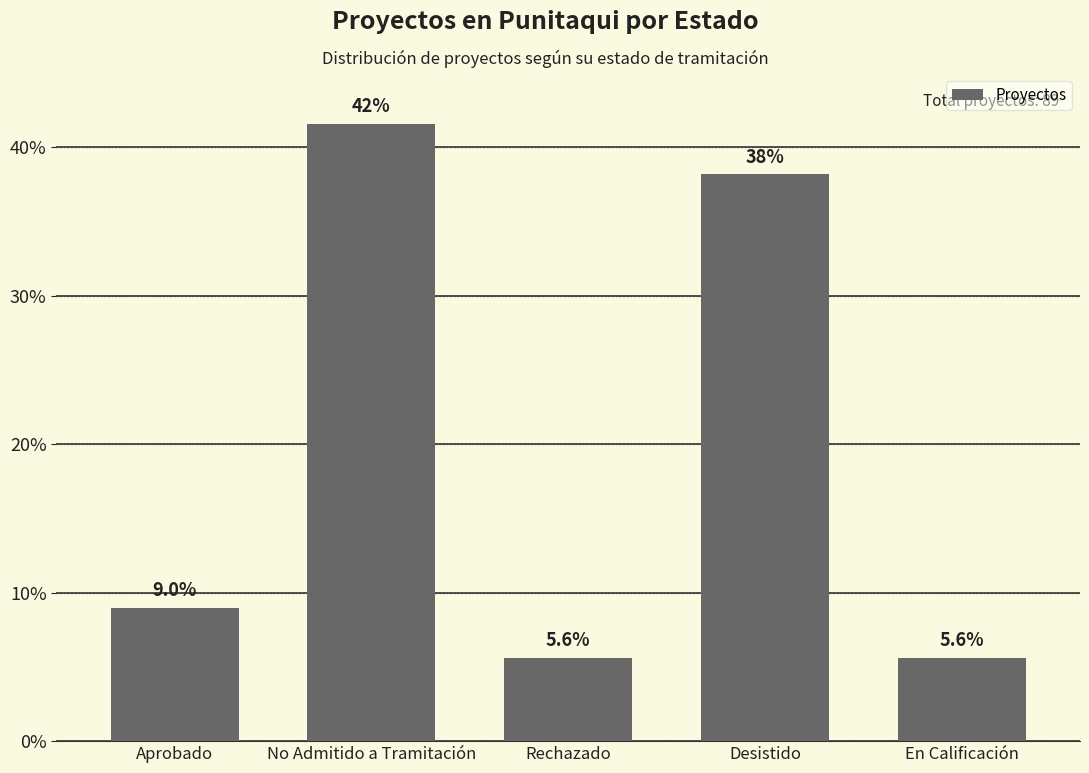

Approximately how many times larger is the value at En Calificación compared to Rechazado?

1.0